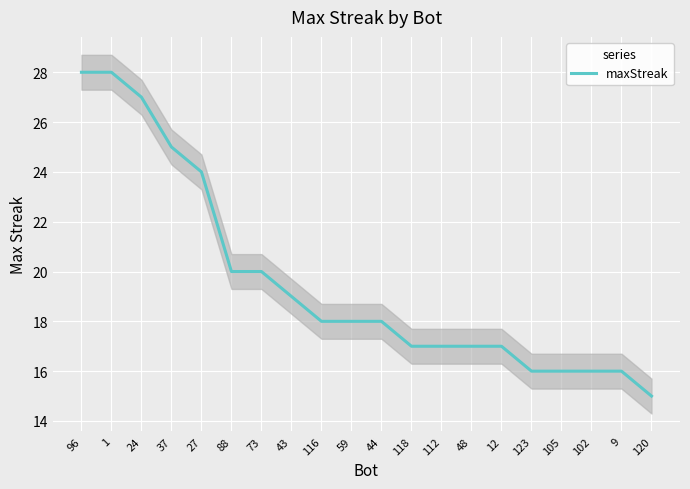

At which label does the data first exceed 18?

96